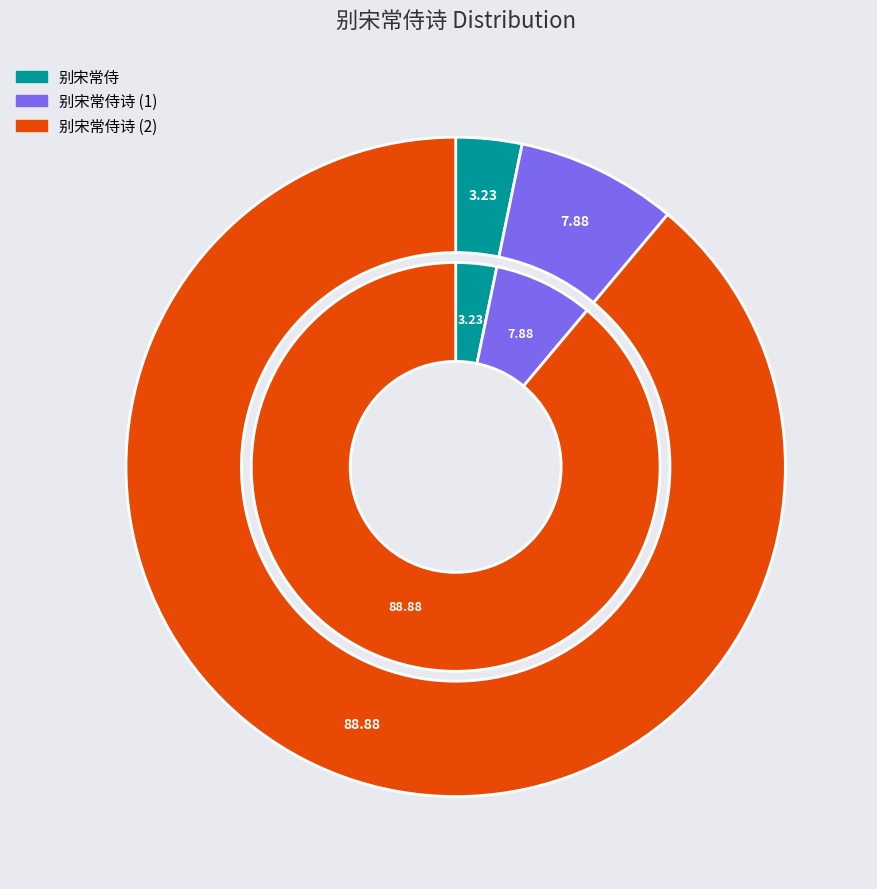

Rank the categories by value from highest to lowest.

别宋常侍诗, 别宋常侍诗, 别宋常侍